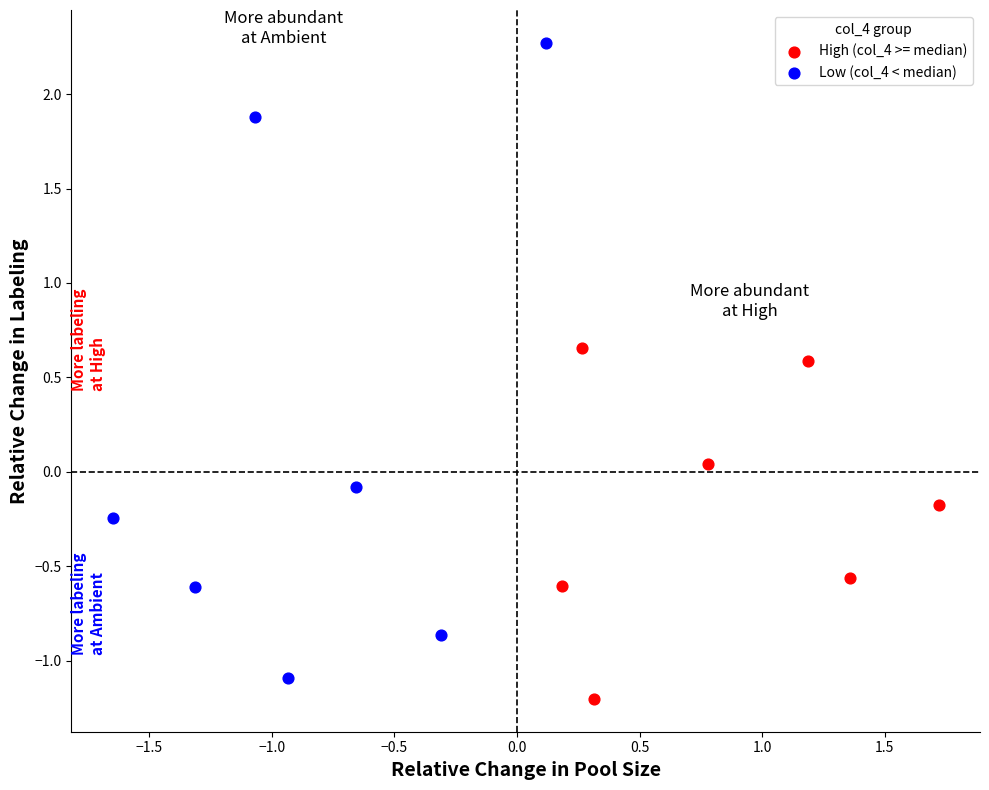

Which series contains the lowest Y value?

High (col_4 >= median)